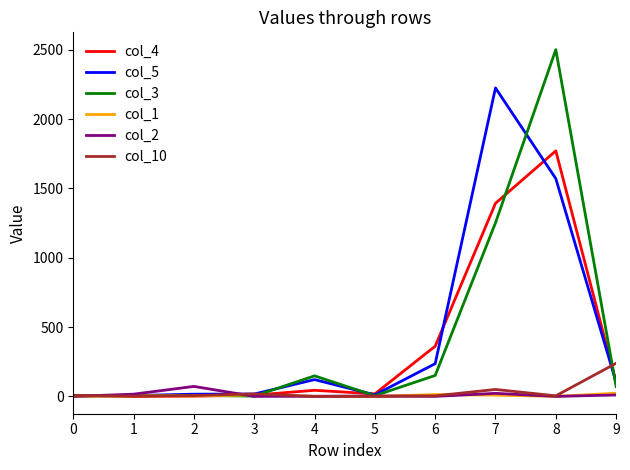

What value does the col_3 series have at 6?

151